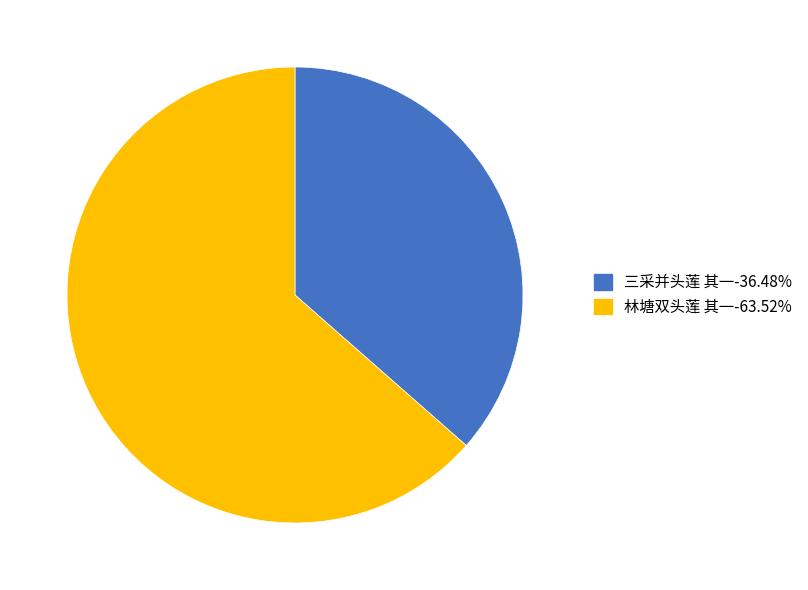

Approximately how many times larger is the value at 林塘双头莲 其一 compared to 三采并头莲 其一?

1.7